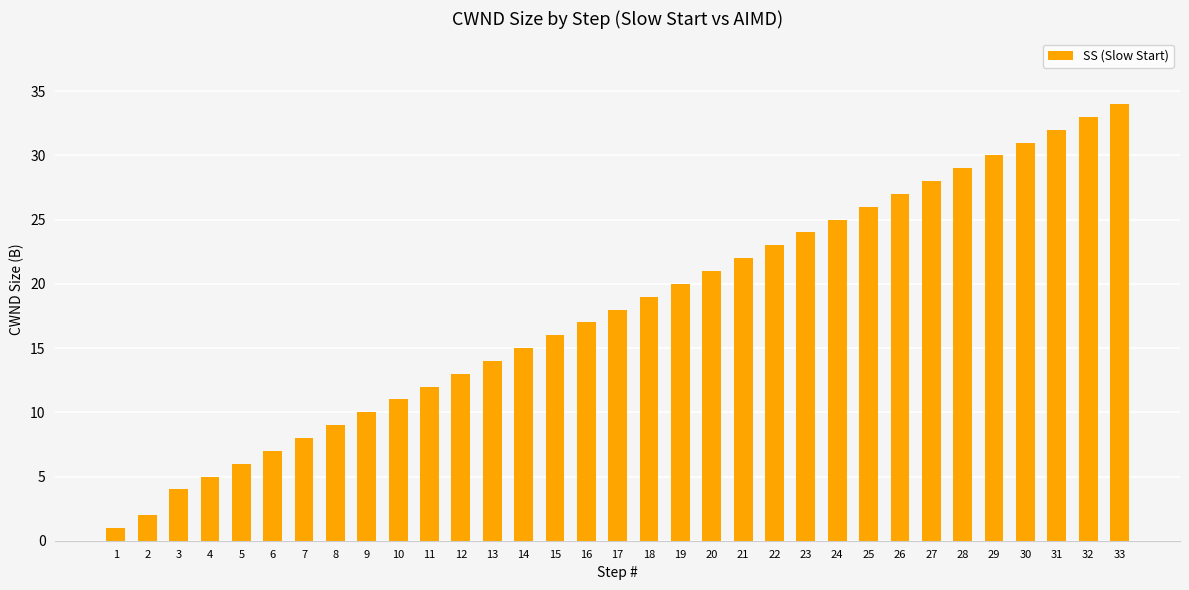

The value at 26 is 27. True or false?

True